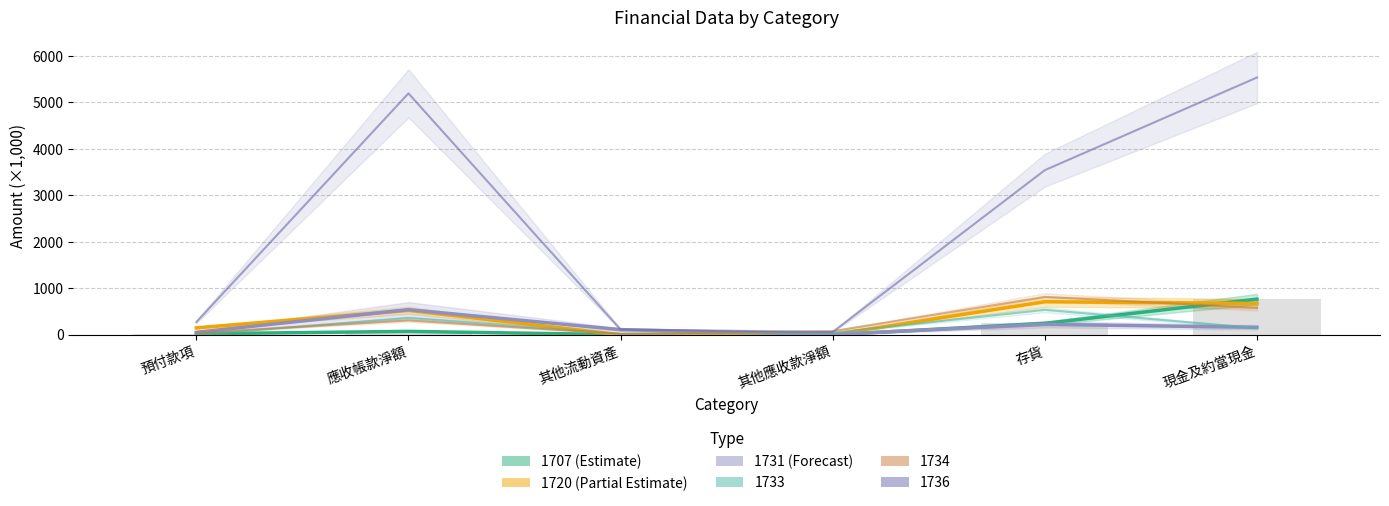

What is the approximate value of 1707 (Estimate) at 其他流動資產?

1.6